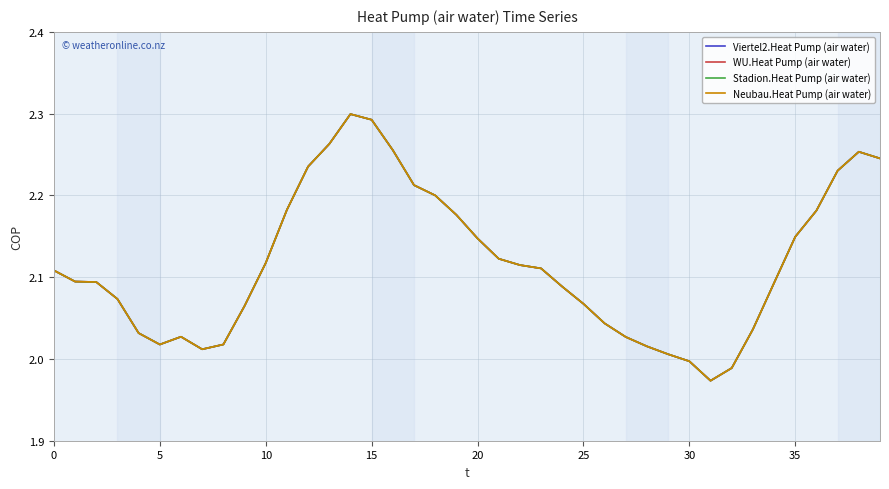

What is the value of the WU.Heat Pump (air water) point at the 33rd from the left?

2.0